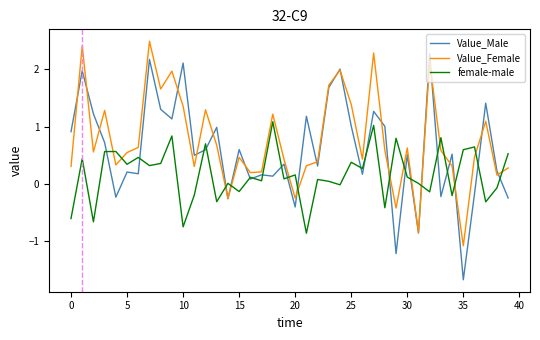

Rank the series by their maximum value, from lowest to highest.

female-male, Value_Male, Value_Female